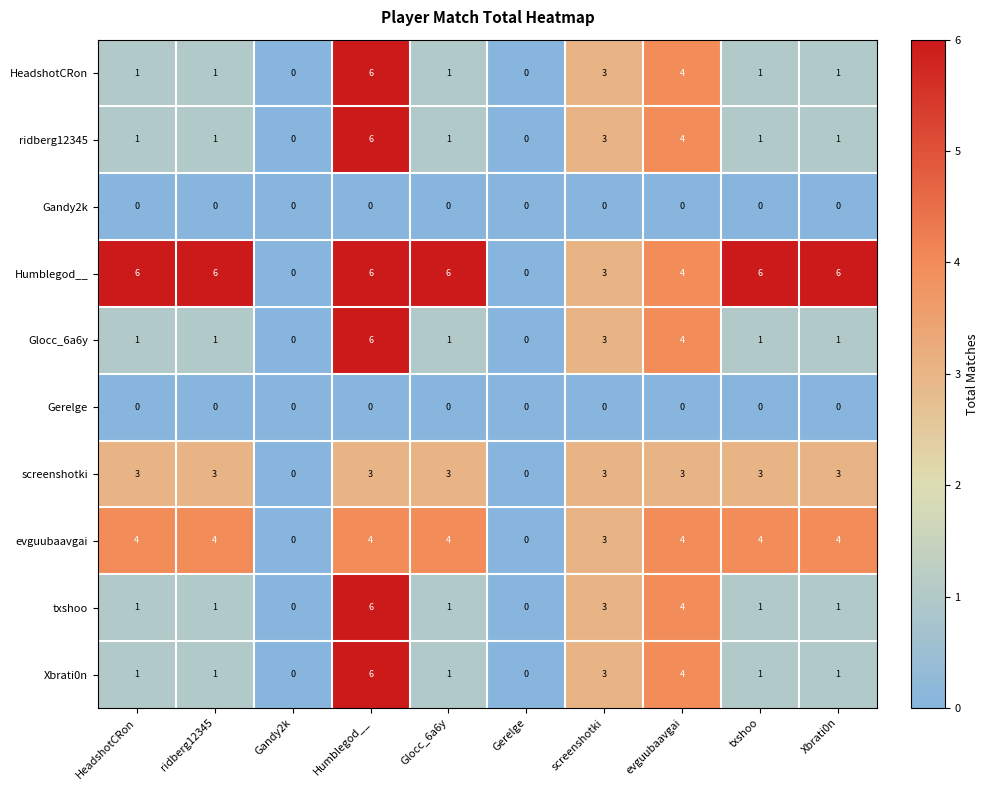

Between Gandy2k and Glocc_6a6y, which series saw the biggest shift?

Humblegod__